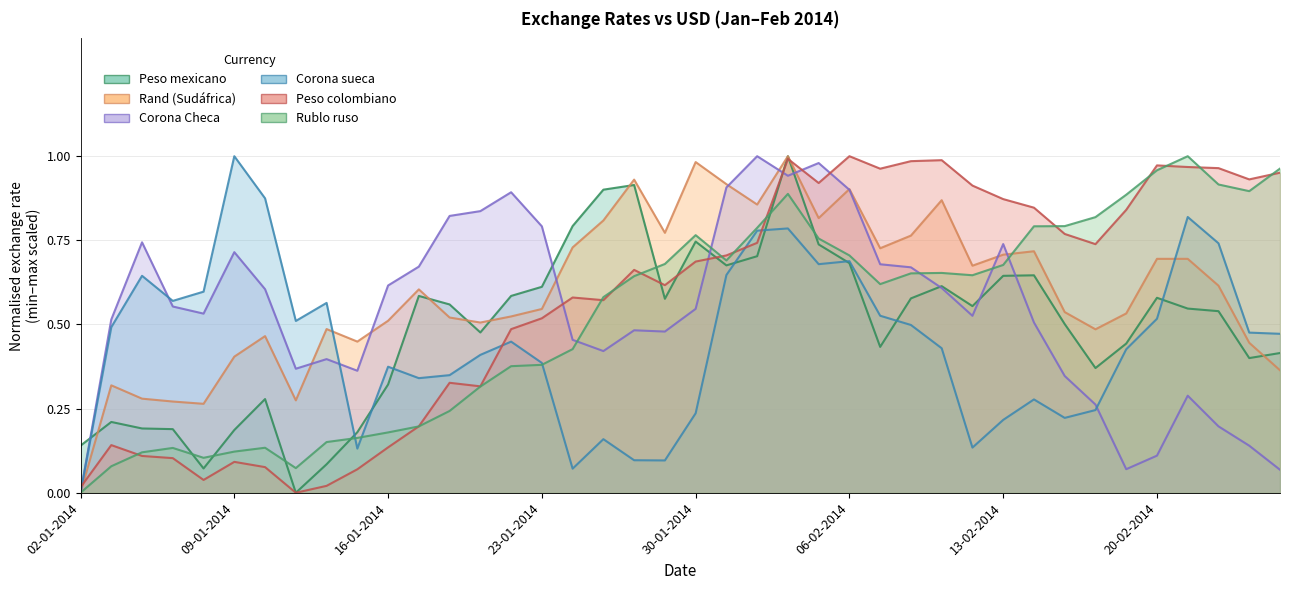

True or false: Peso mexicano has a value of 0.2 at 29-01-2014.

False